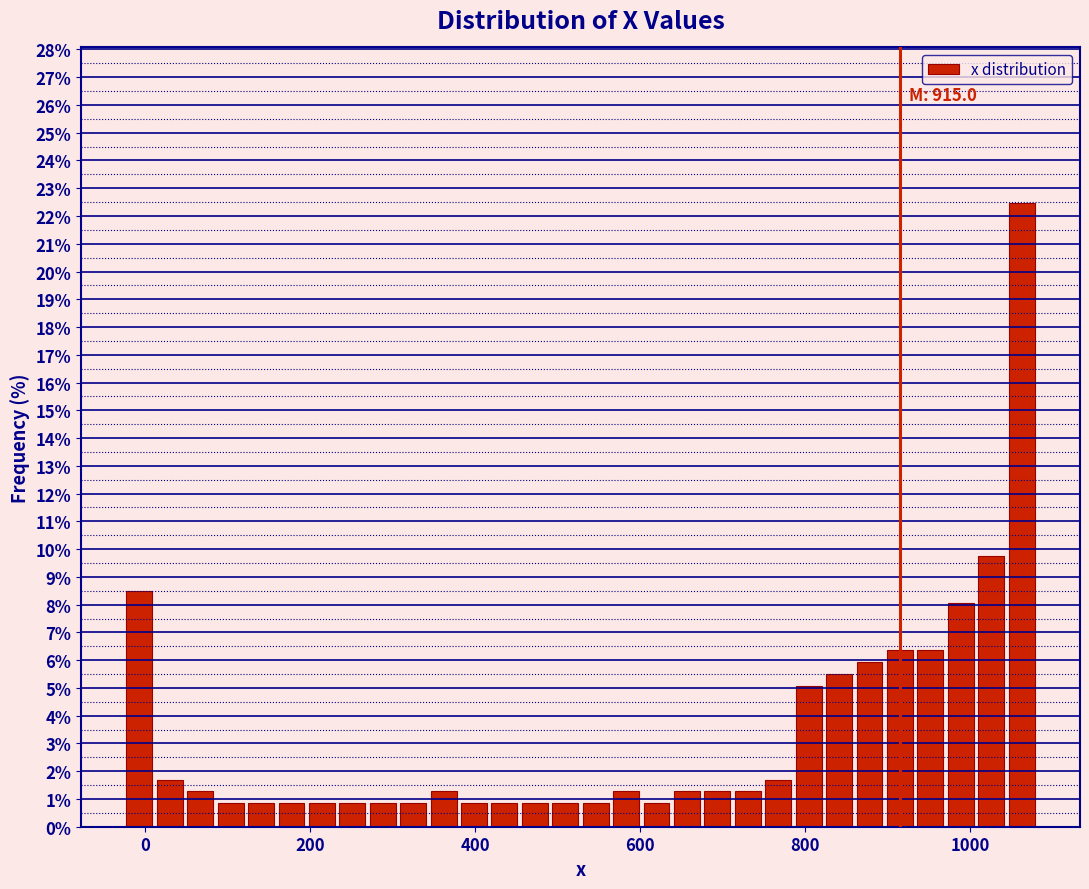

Around what value on the x-axis is the tallest bar? Give the approximate position of its centre, as read against the axis.

1060